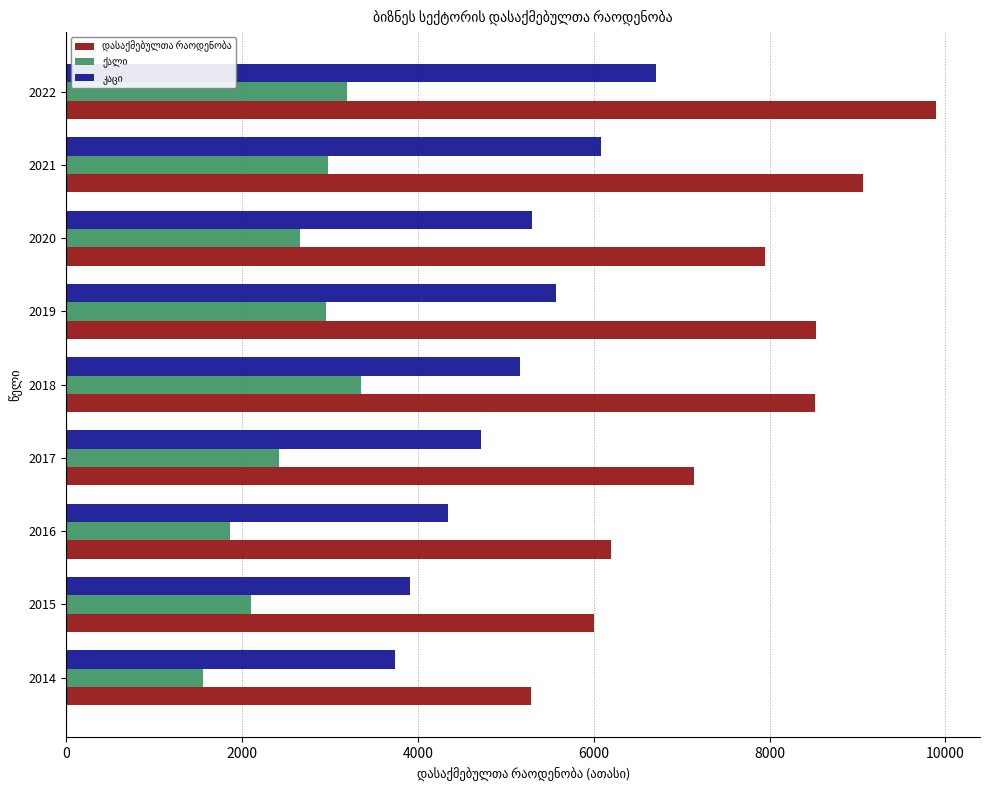

What is the spread (max minus min) of values at 2014?

3736.0